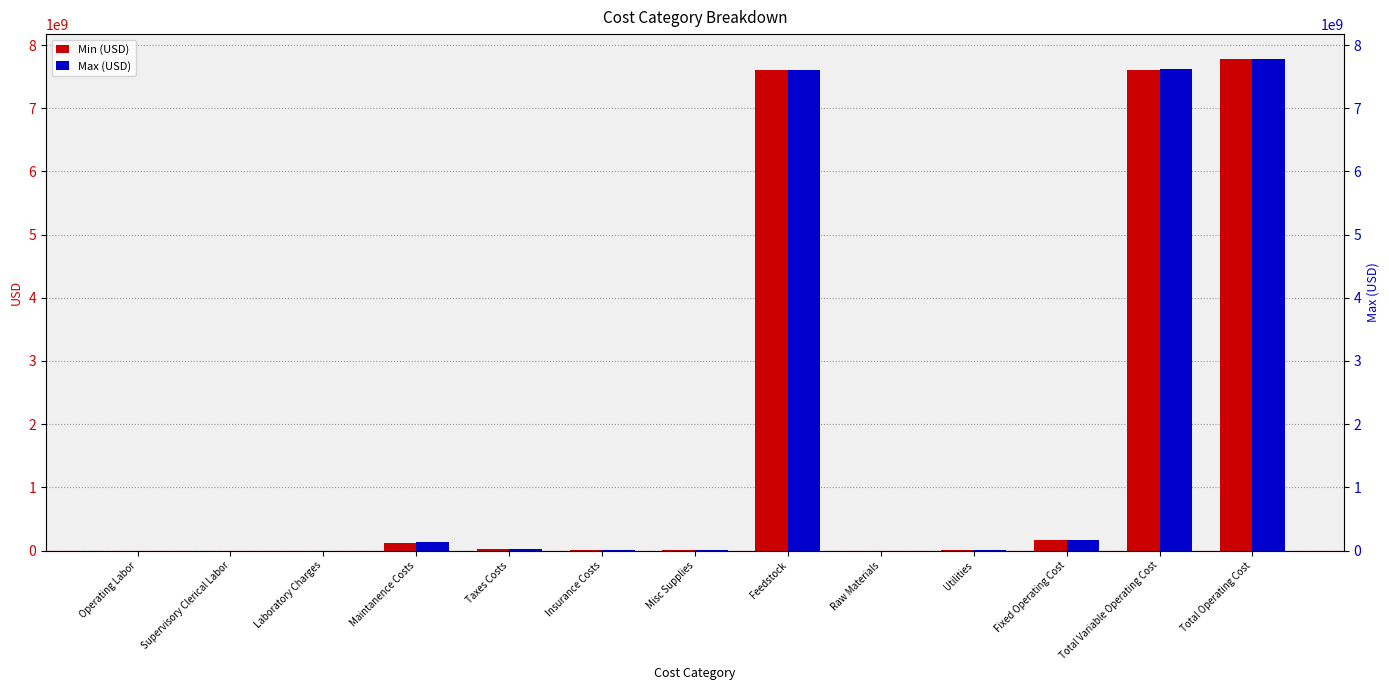

Is the value of Min (USD) at Maintanence Costs greater than the value of Max (USD) at Supervisory Clerical Labor?

Yes